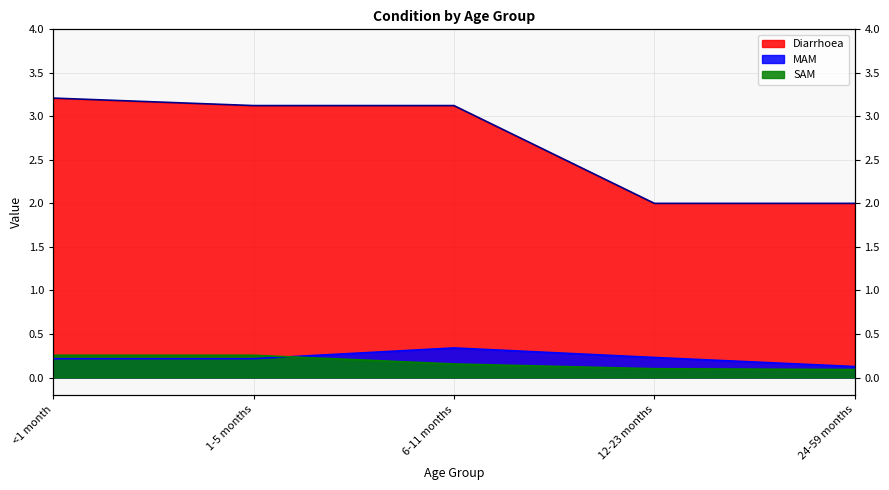

What position from the right is <1 month?

5